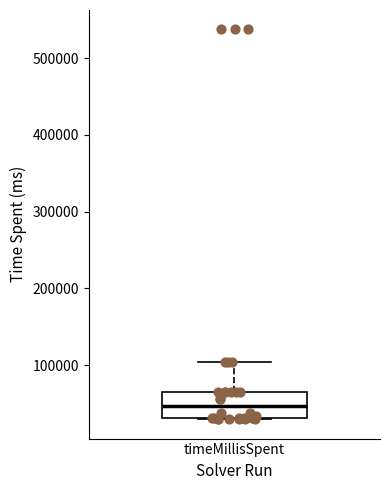

Read this box plot against the y-axis: the position of the median line, the range covered by the box, and the ends of both whiskers. The values are not printed on the chart, so give them approximately, as read against the axis.

median 50000, box 30000 to 70000, whiskers 30000 to 100000